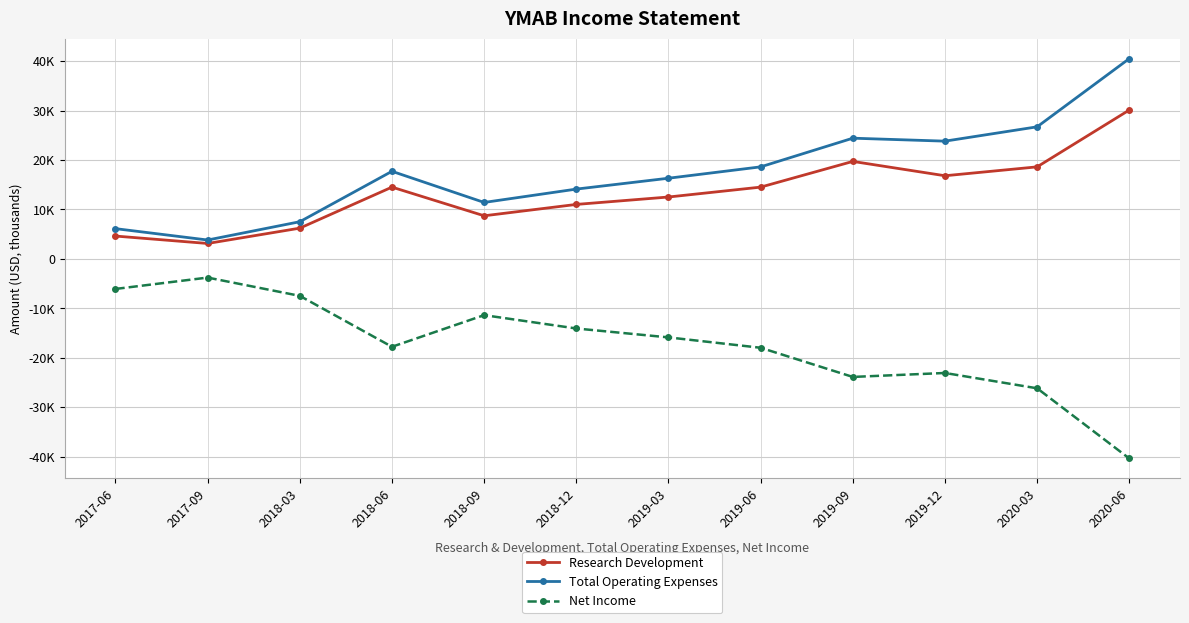

What is the difference between the second highest and minimum values in the Net Income series?

34300